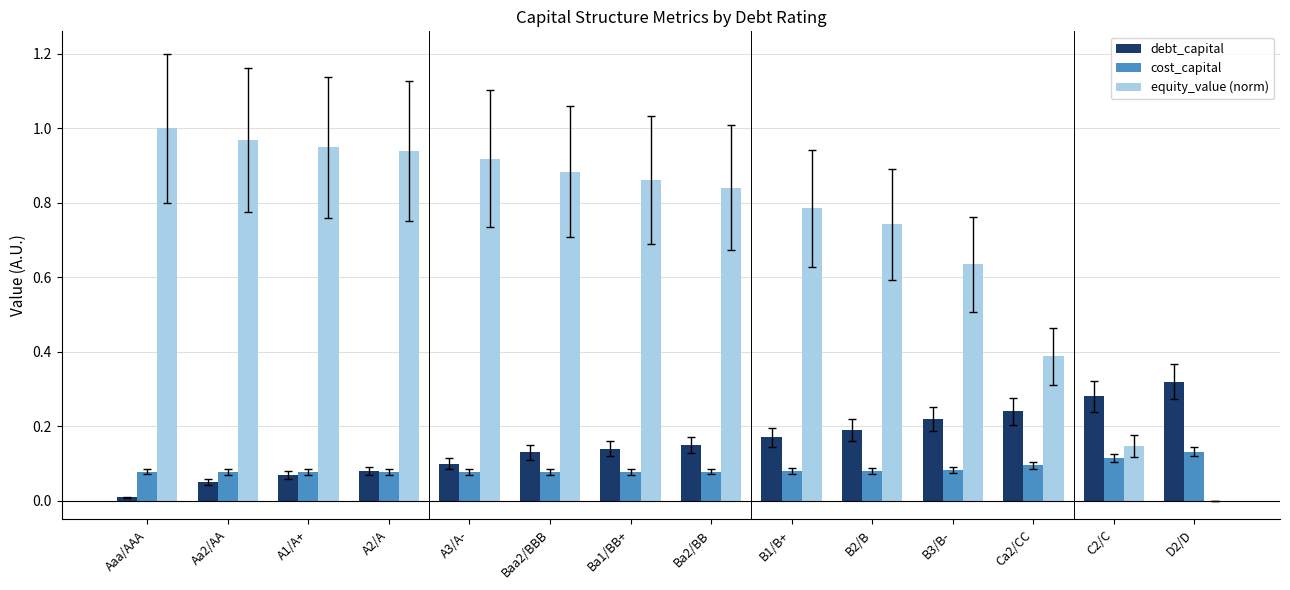

Is the value of debt_capital at Ca2/CC greater than the value of cost_capital at B3/B-?

Yes